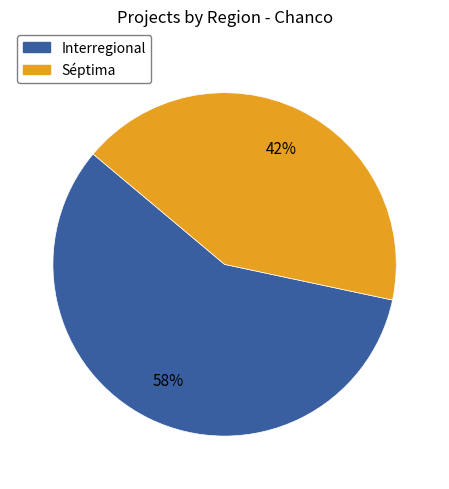

To the nearest percent, what is the difference between the largest and smallest slice percentages?

16%